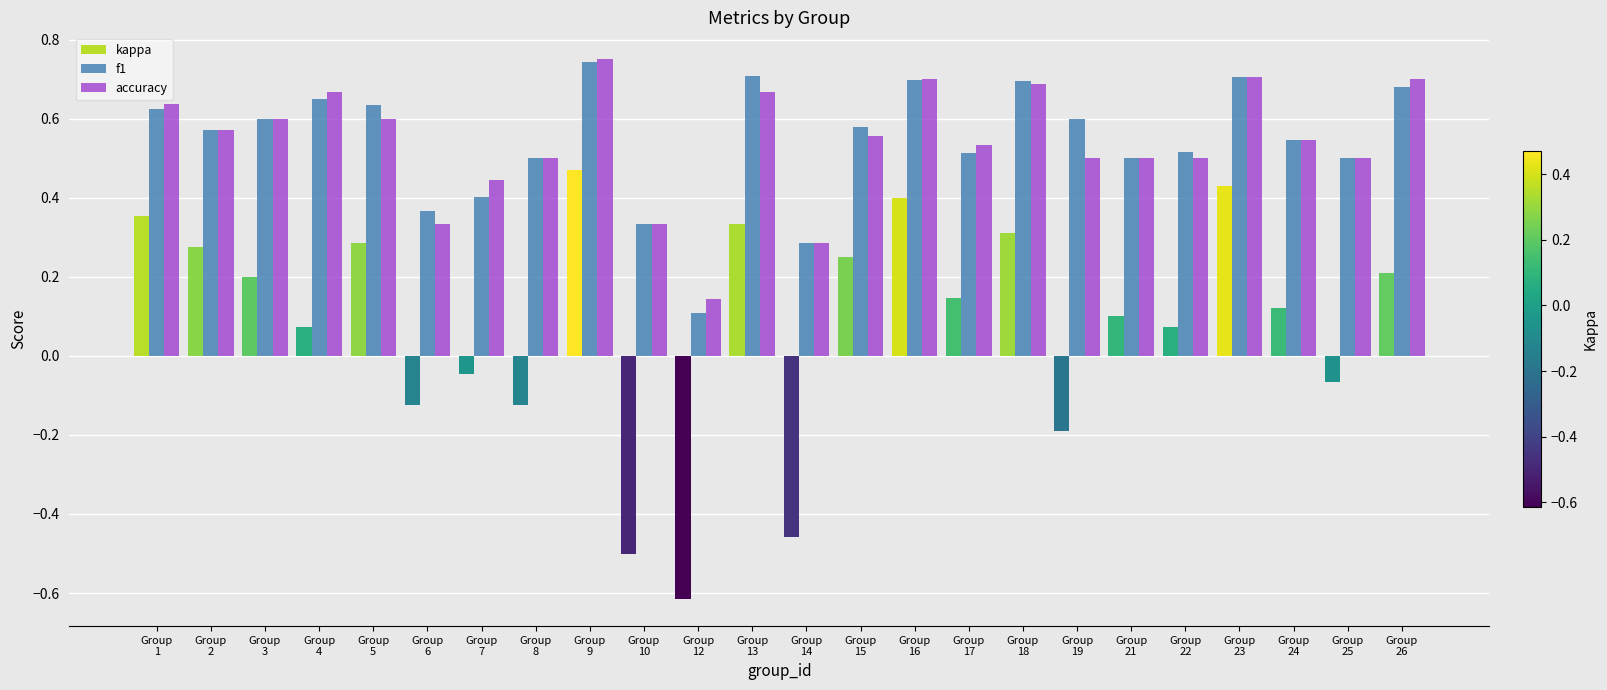

At how many categories does at least one series exceed 0?

24